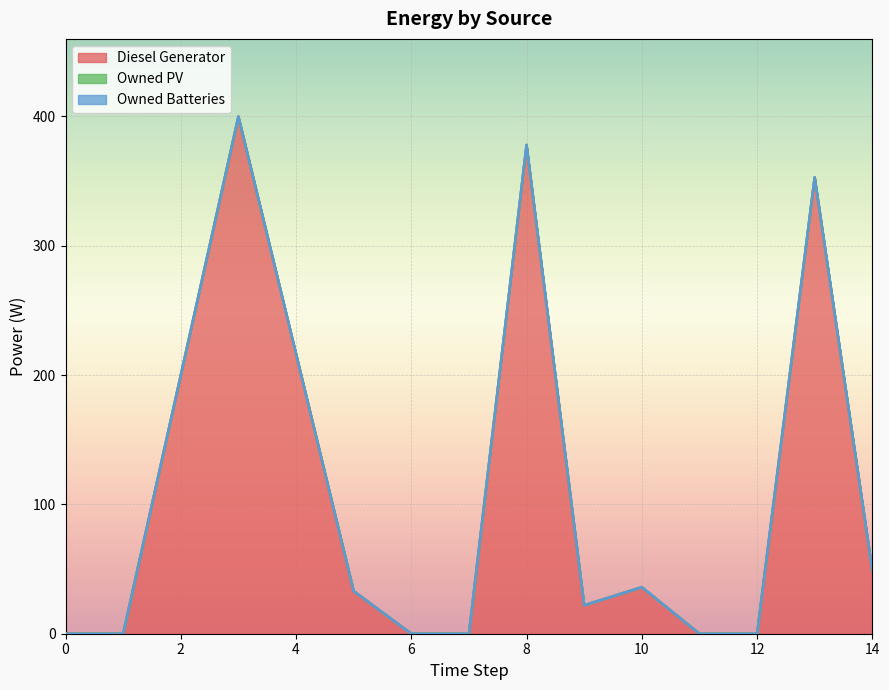

What are all the series names shown in the legend?

Diesel Generator, Owned PV, Owned Batteries